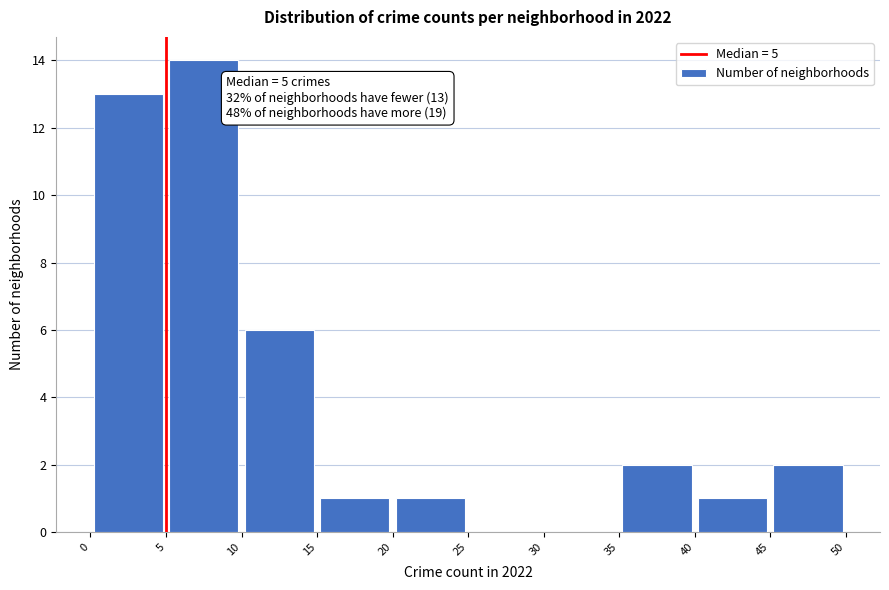

Over which range of the x-axis is the bar tallest?

5 to 10